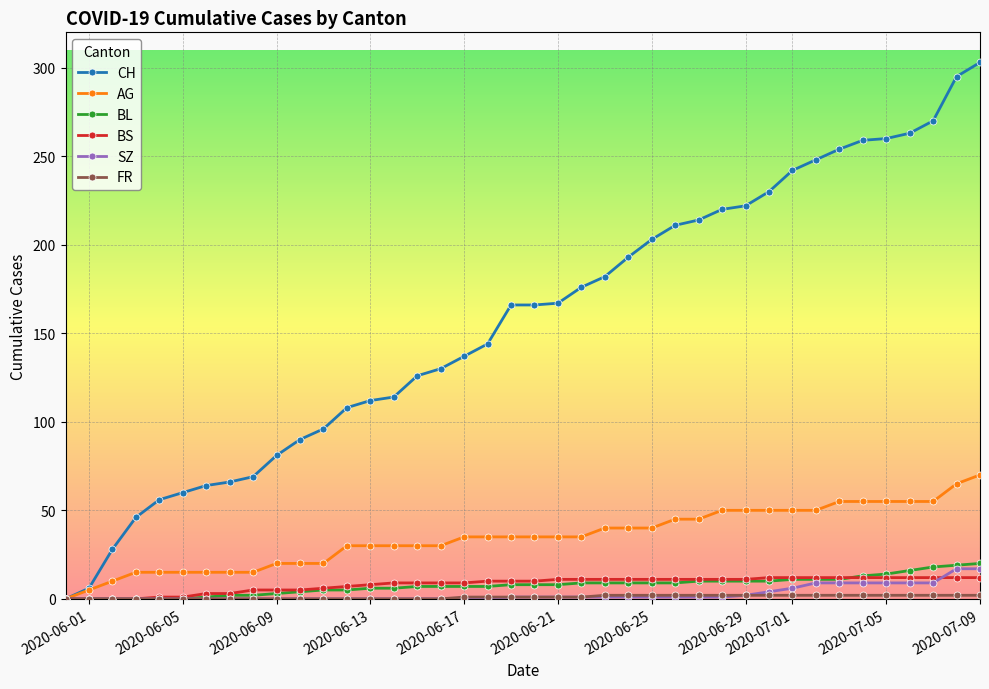

Which series has the largest range (max minus min)?

CH